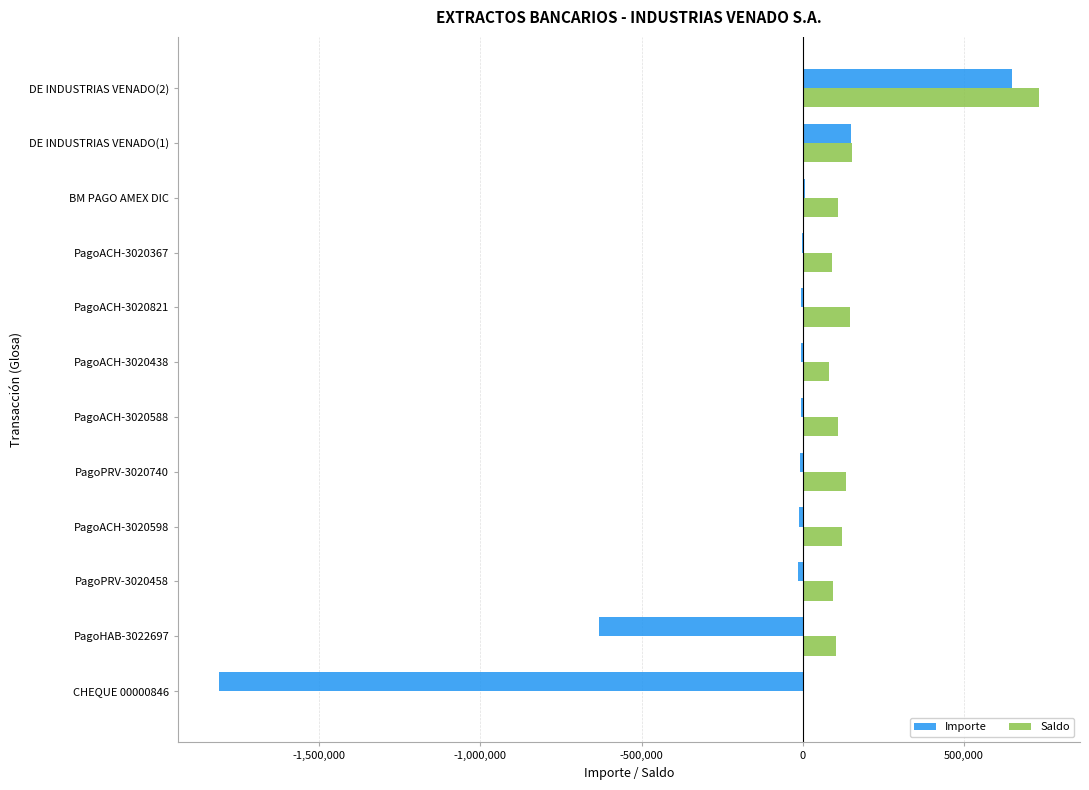

What is the sum of all Saldo values?

1870515.3